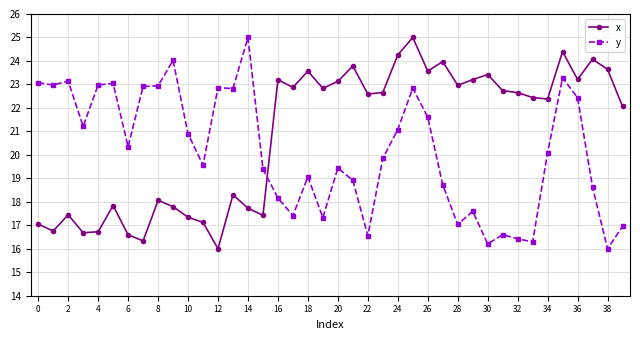

Which series has the largest total across all categories?

x